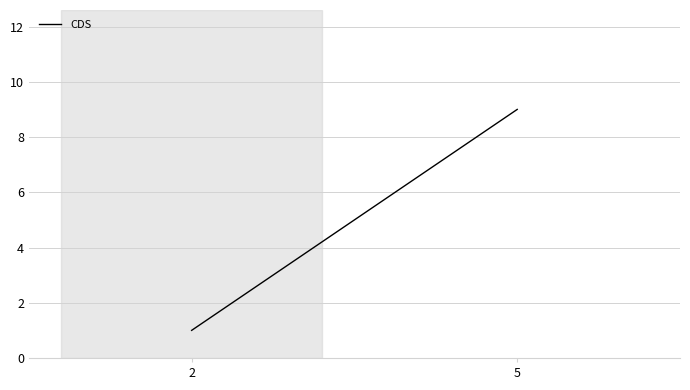

Approximately how many times larger is the value at 5 compared to 2?

9.0